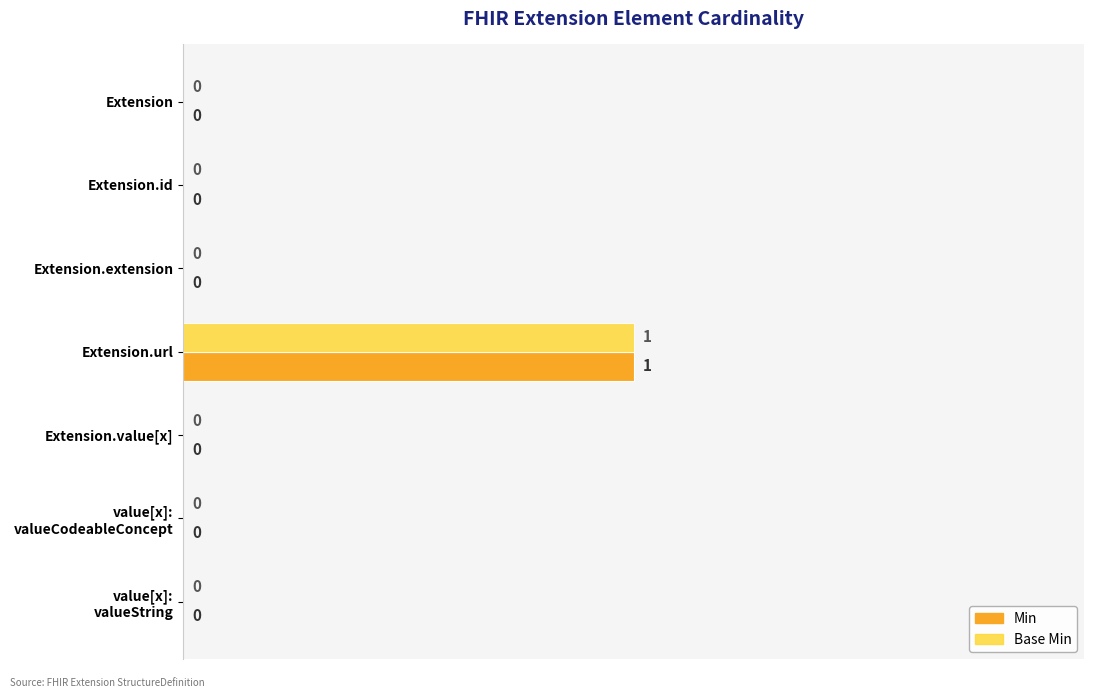

At which category is the sum across all series the highest?

Extension.url